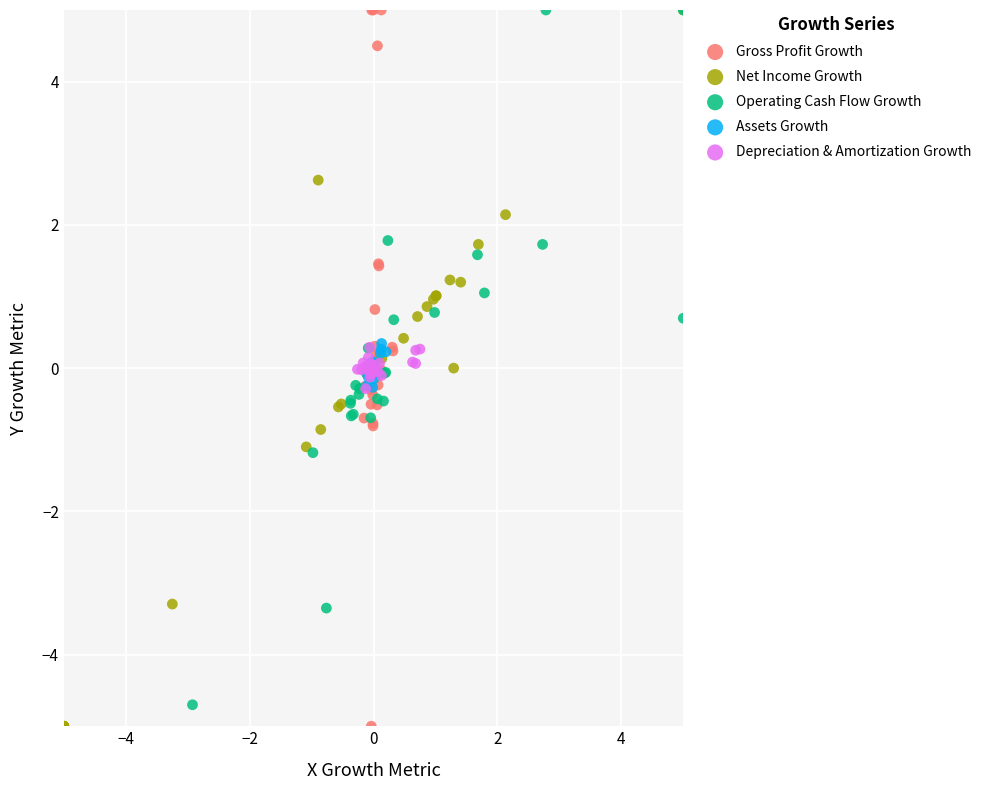

What are all the series names shown in the legend?

Gross Profit Growth, Net Income Growth, Operating Cash Flow Growth, Assets Growth, Depreciation & Amortization Growth